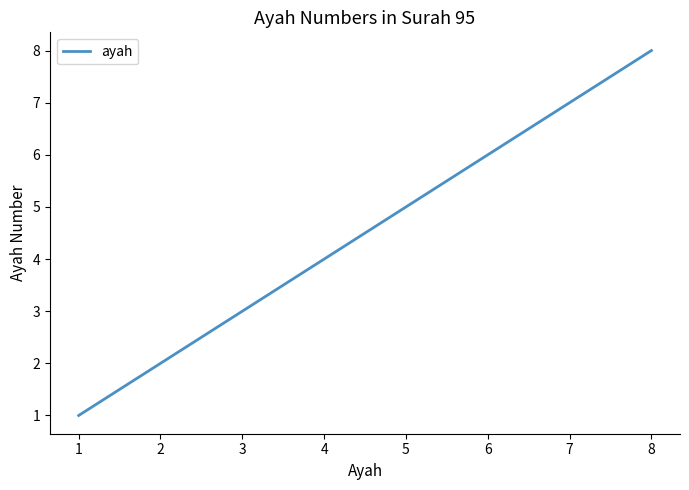

What is the change in value from 2 to 7?

+5